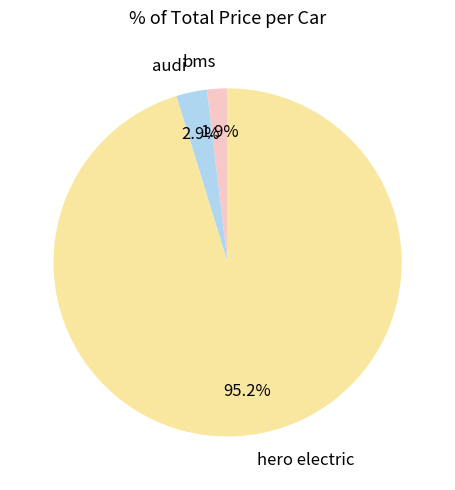

Is it true that hero electric is 95% of the pie?

True